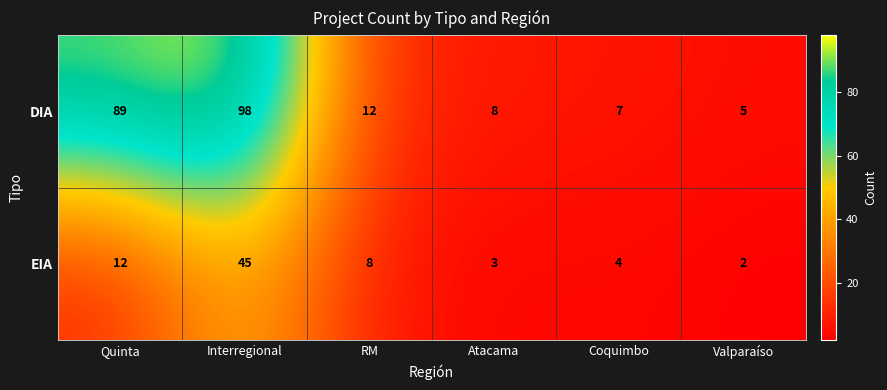

Is it true that EIA equals 3 at Atacama?

True